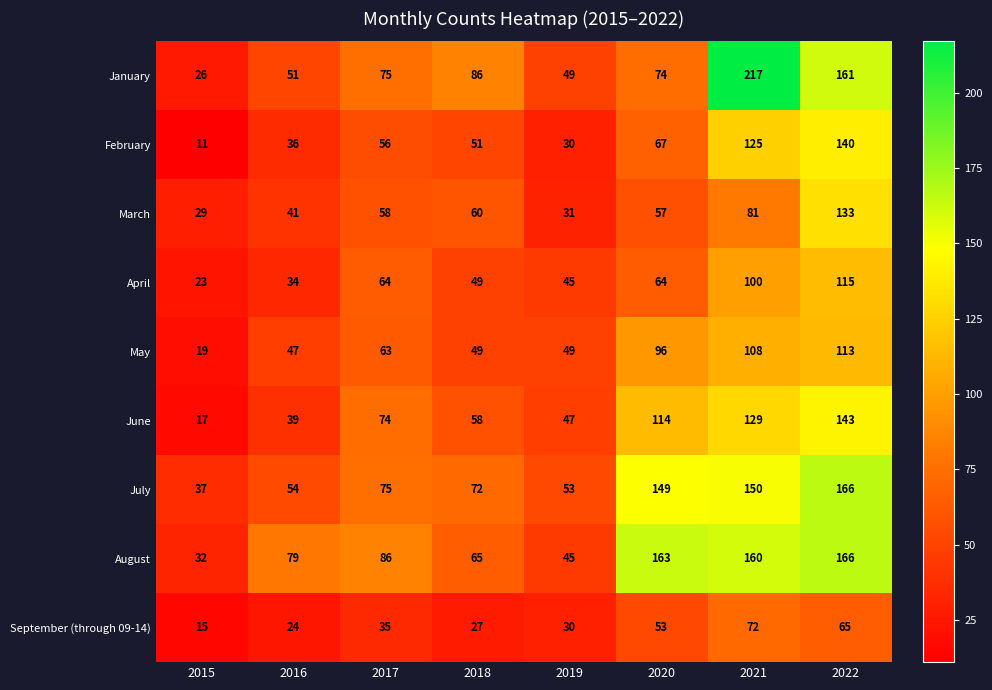

How many categories are shown in the chart?

8